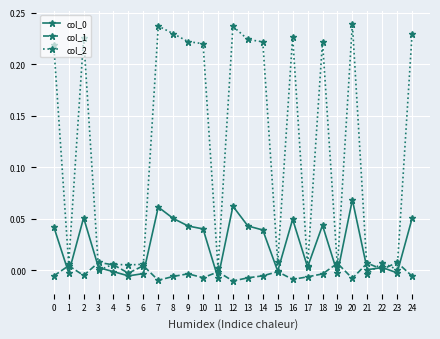

True or false: col_2 has more than 1 interior local peaks.

True